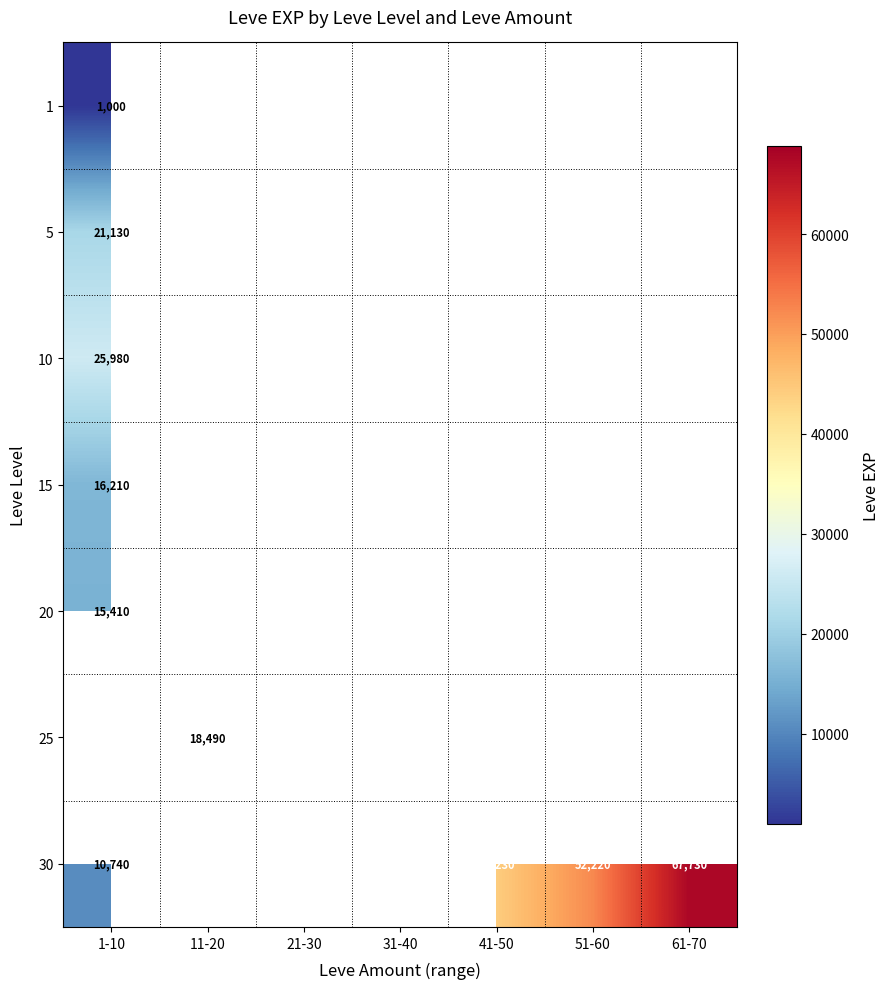

True or false: 25 has a value of 18490 at 11-20.

True